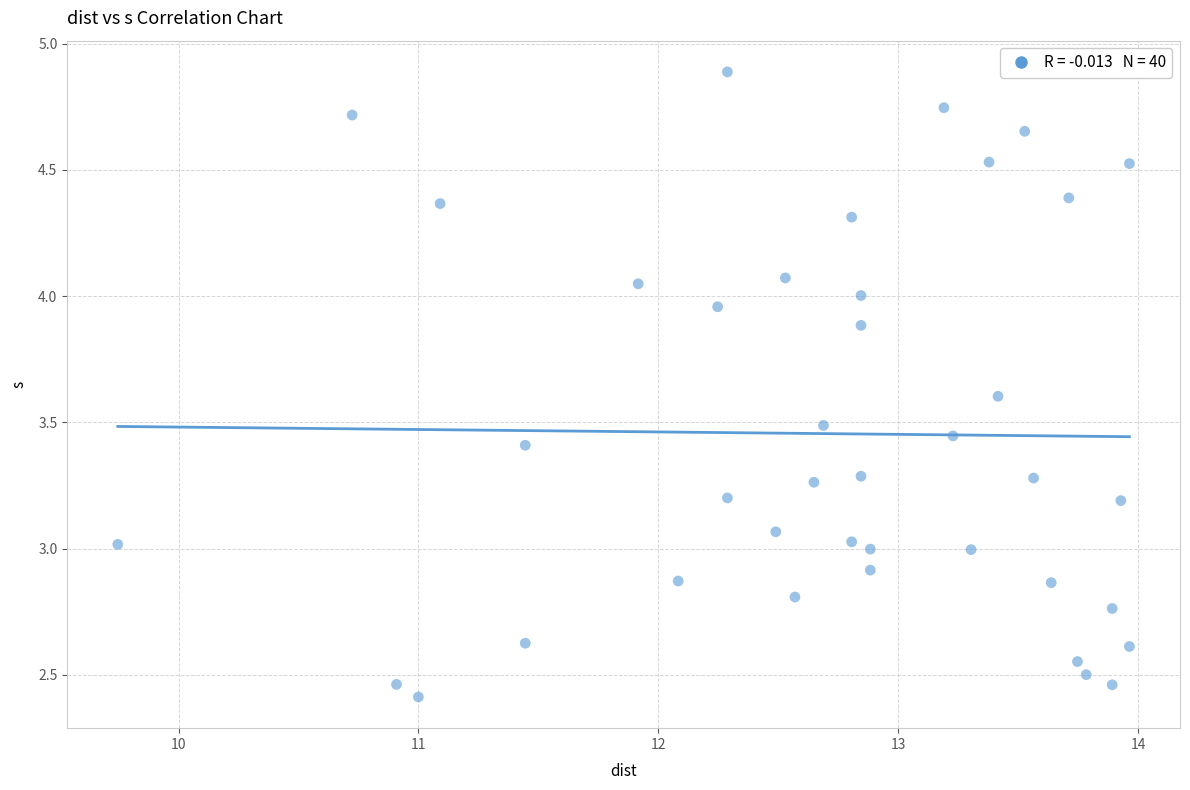

What is the range of X values (max minus min)?

4.2